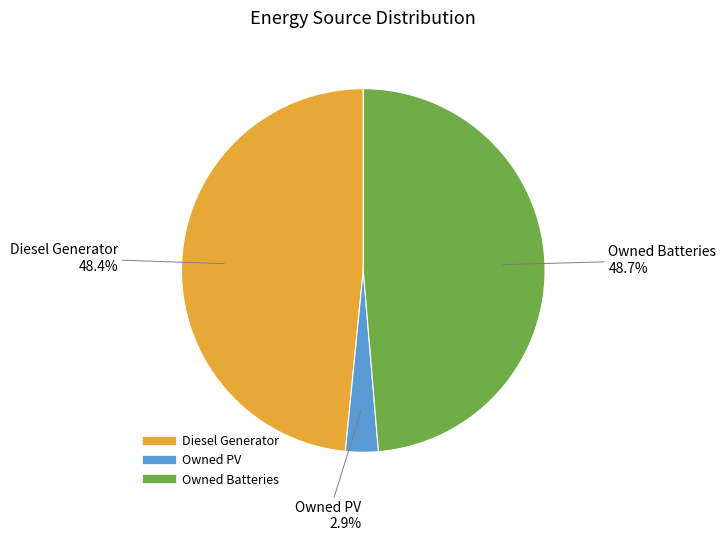

Does Diesel Generator account for over 50% of the chart?

No